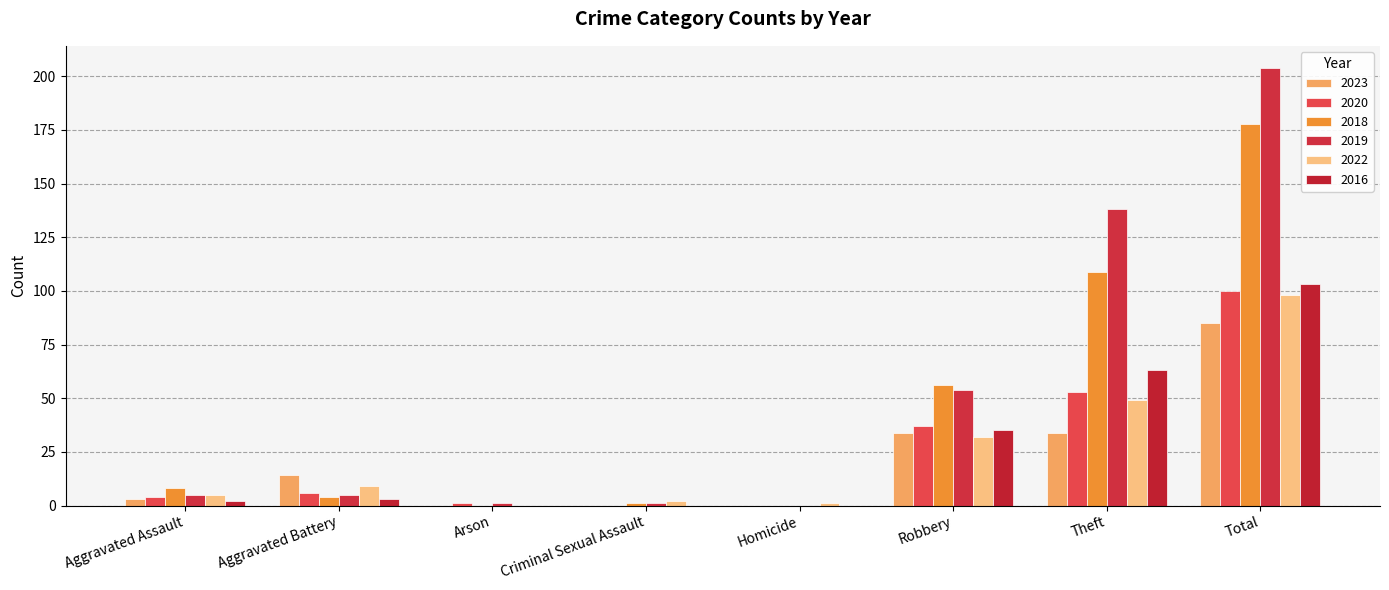

Is the value of 2016 at Aggravated Battery greater than the value of 2022 at Aggravated Battery?

No